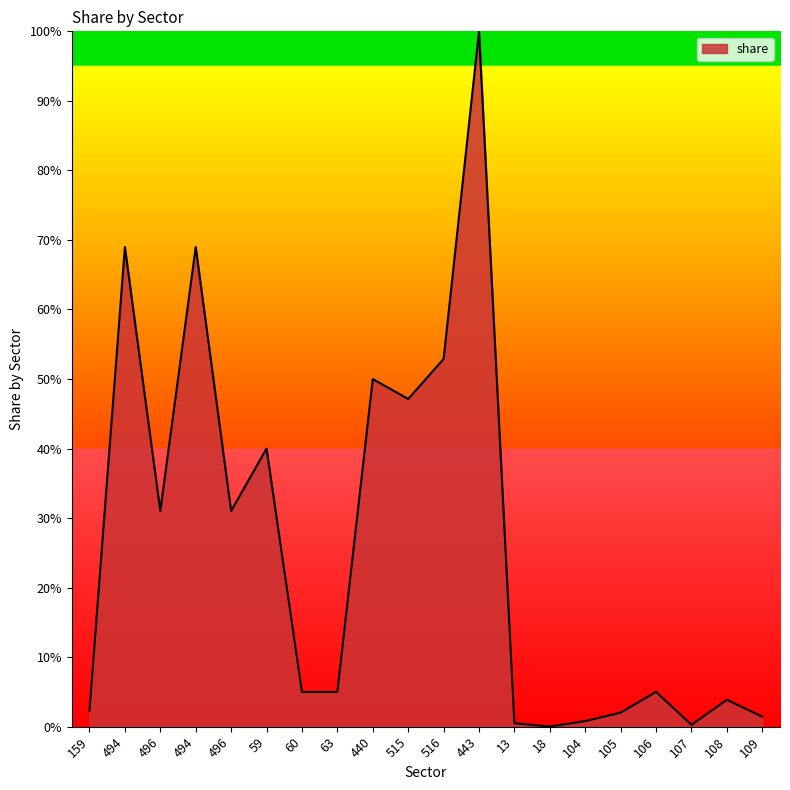

How many points are higher than both their immediate neighbors (excluding endpoints)?

7